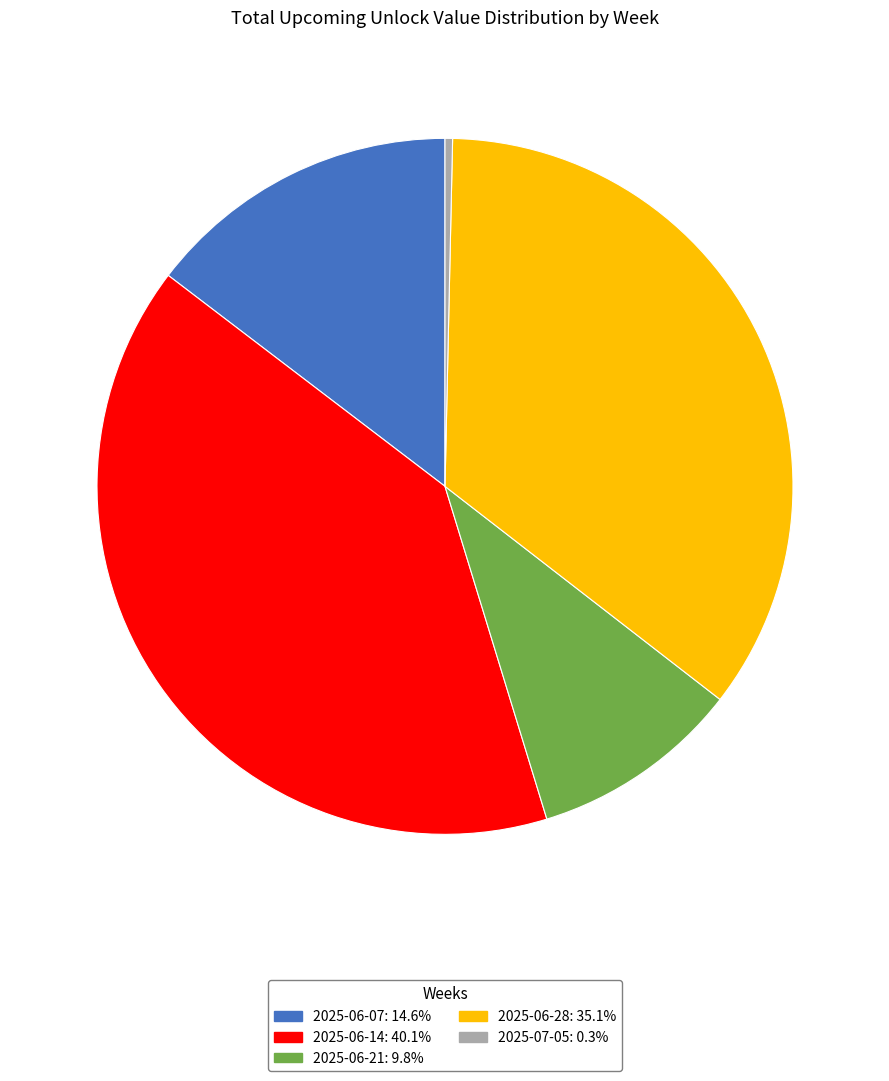

Combined, do 2025-07-05 and 2025-06-14 account for over 50%?

No